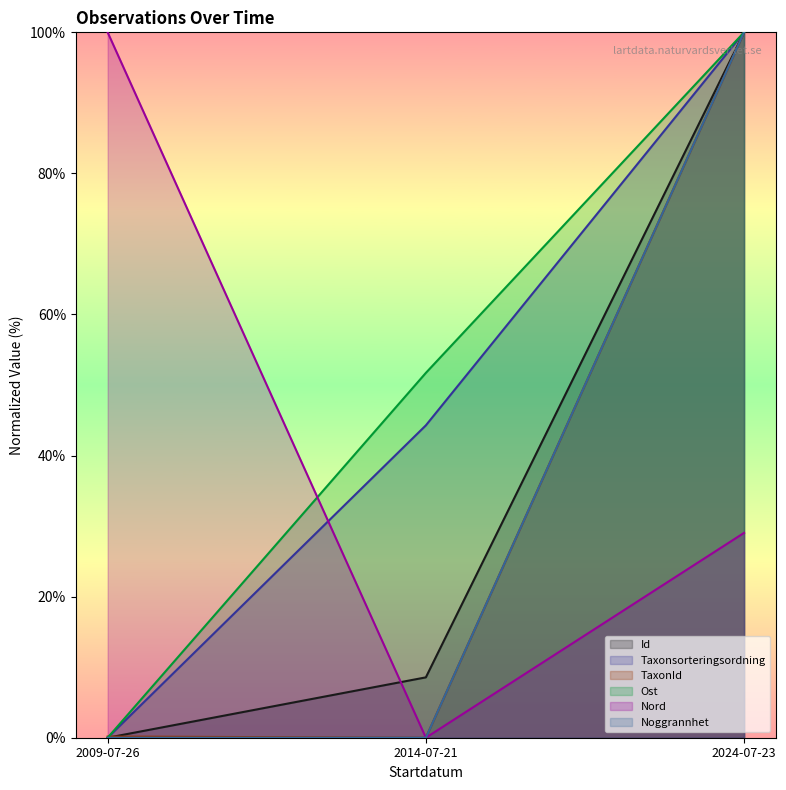

The value of Noggrannhet at 2009-07-26 is -67.3. True or false?

False